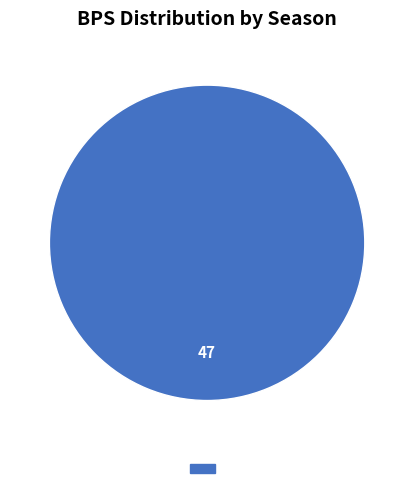

Is there any slice that represents more than half of the pie?

Yes